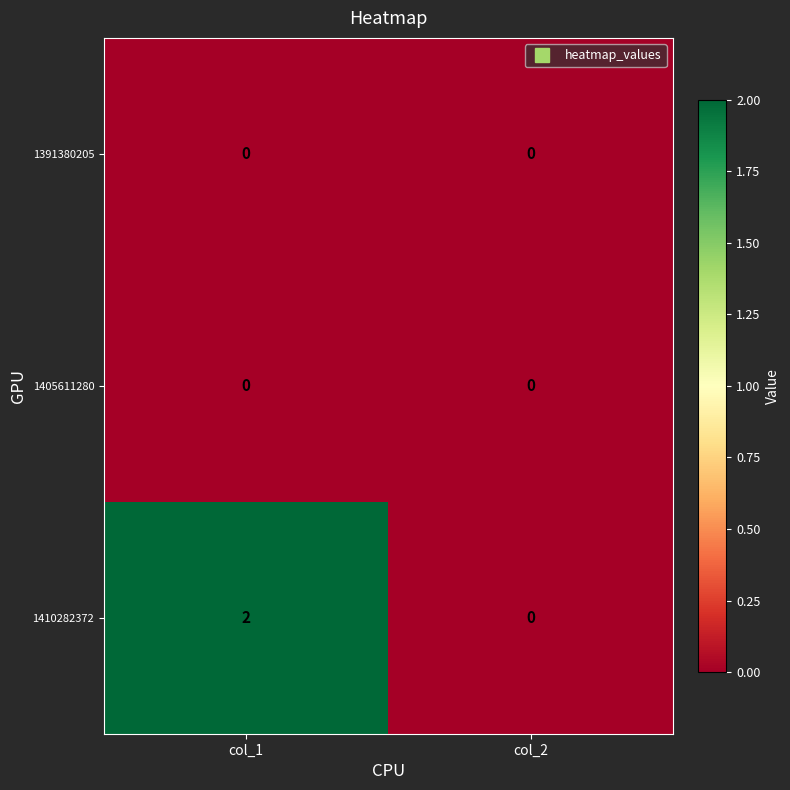

At which category does the chart reach its peak across all series?

col_1